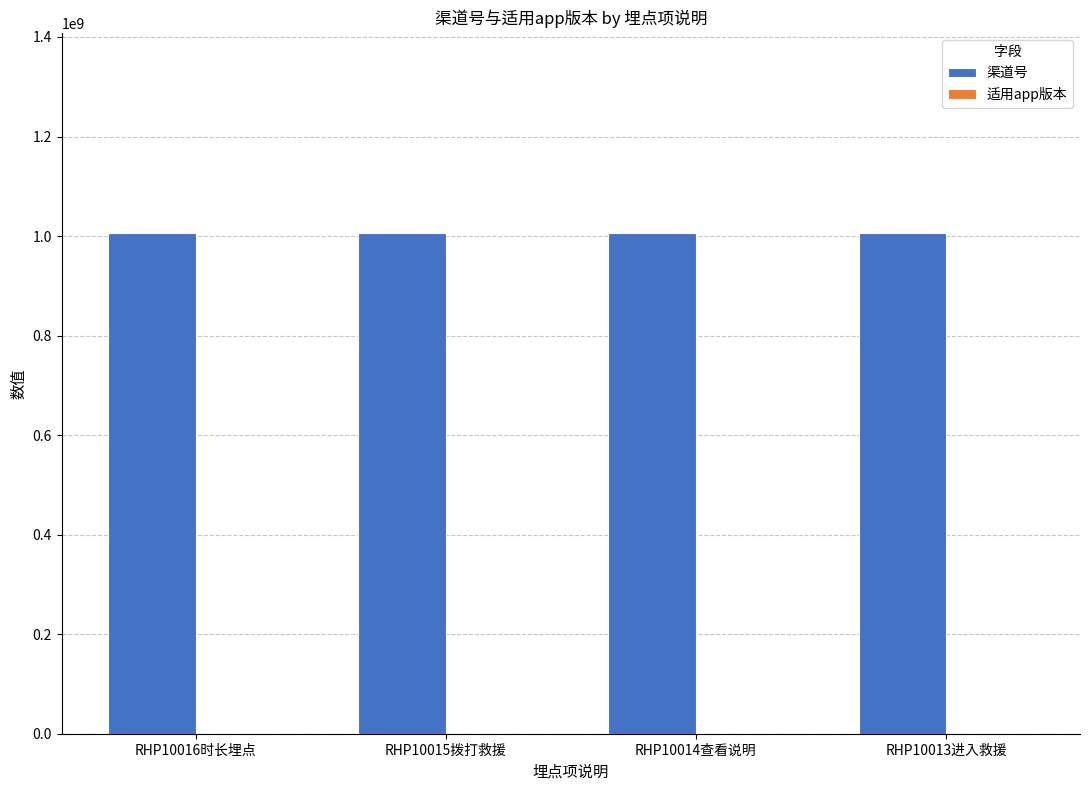

What is the sum of all 渠道号 values?

4024048012